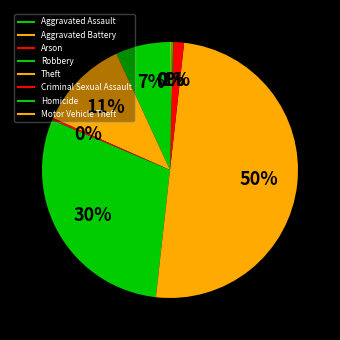

Between Aggravated Battery and Motor Vehicle Theft, which is larger?

Aggravated Battery